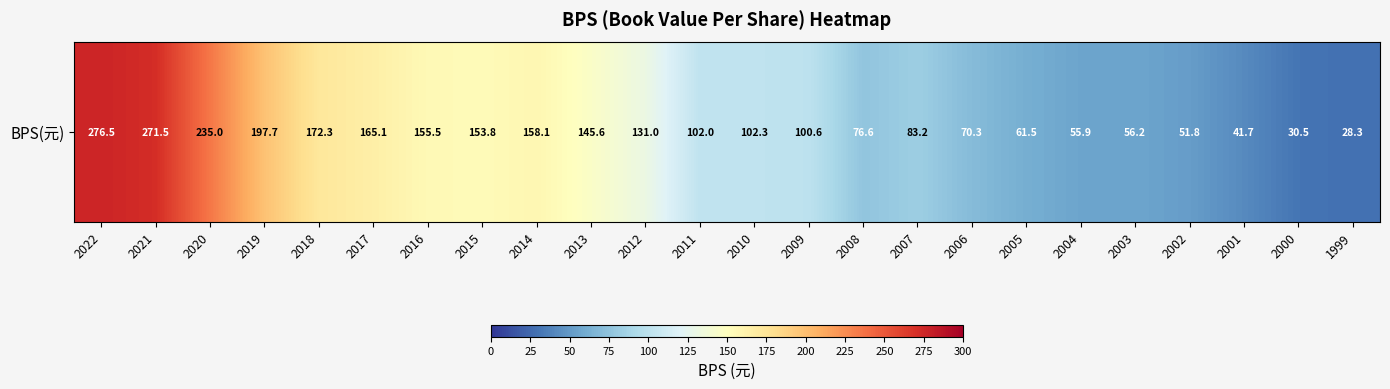

What is the maximum value shown in the chart?

276.5